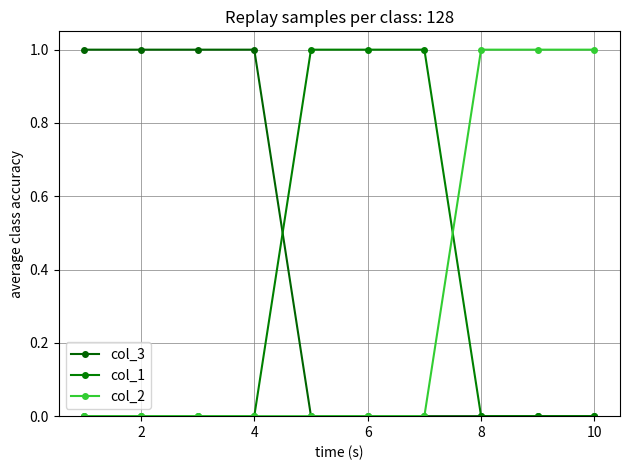

Does the chart have visible grid lines?

Yes